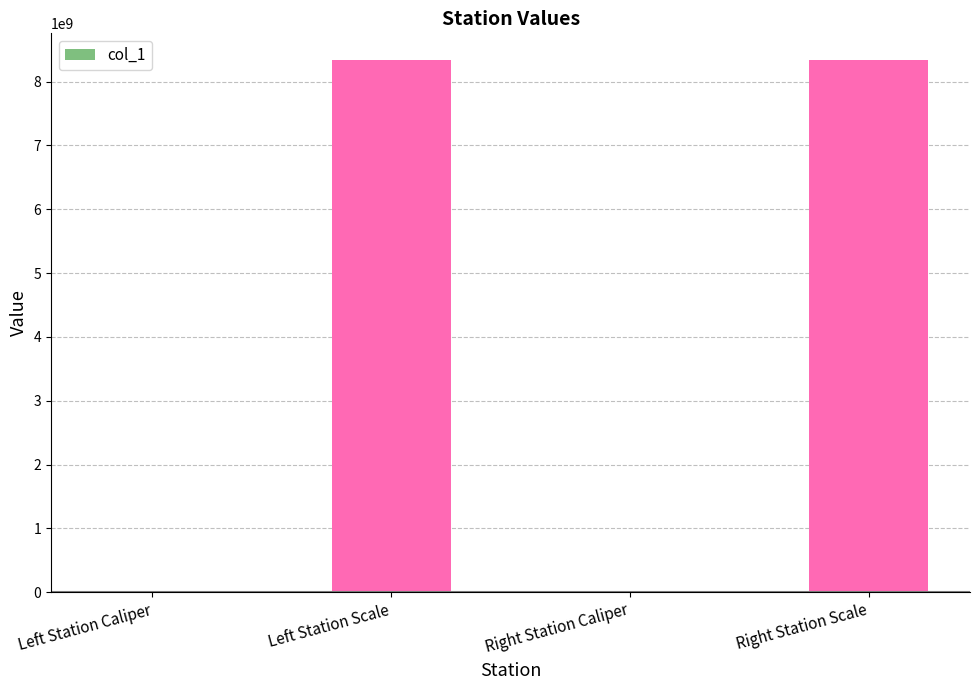

The chart shows a value of 8340107091 at Right Station Scale. True or false?

True